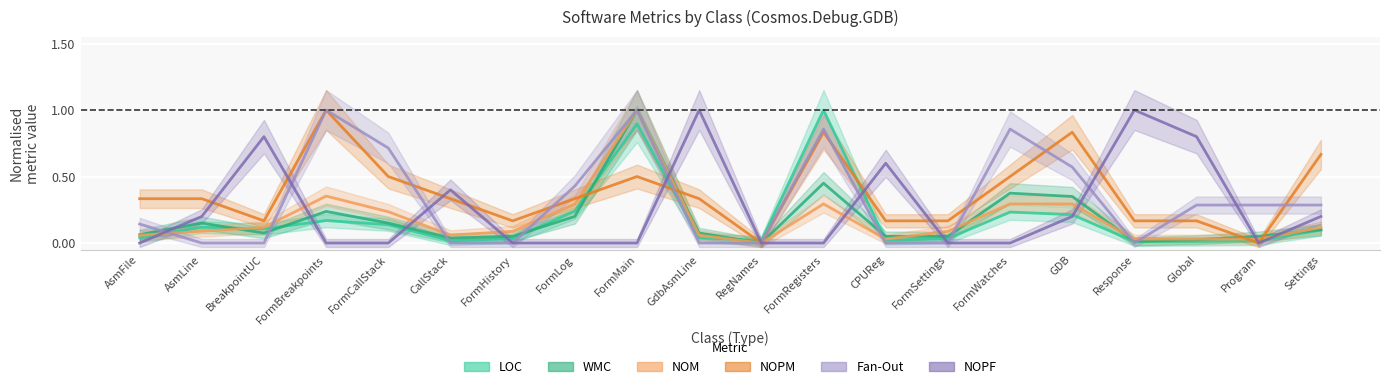

True or false: NOPM has a value of 0.1 at BreakpointUC.

False